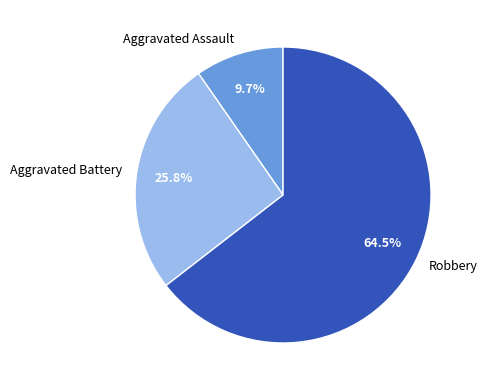

What portion of the pie excludes Aggravated Assault?

90.3%